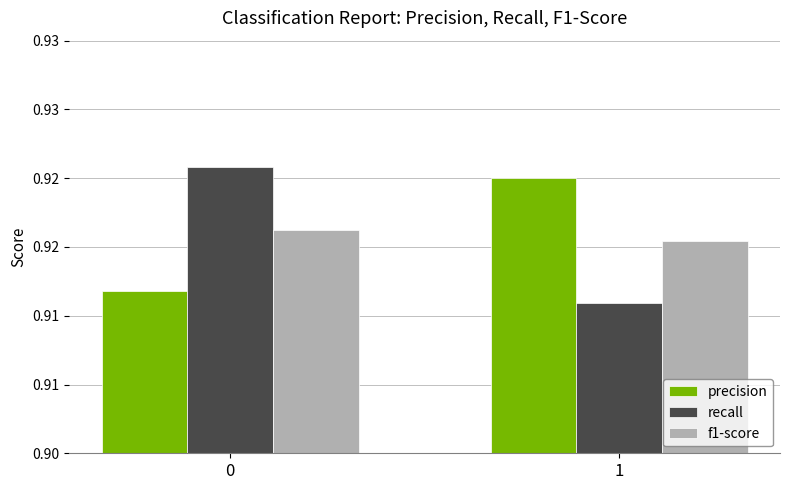

At how many categories does at least one series exceed 0?

2